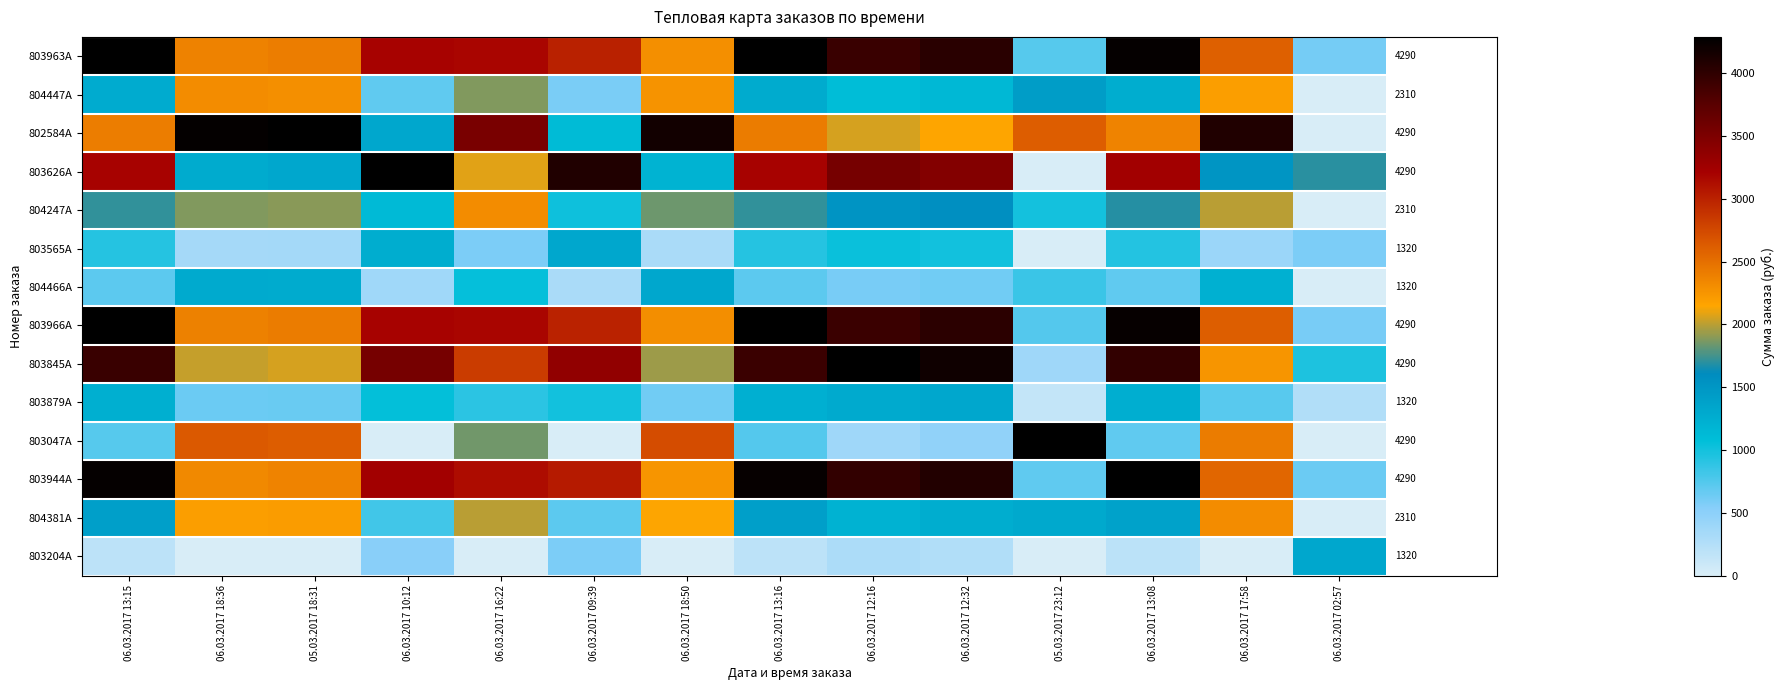

Rank the categories by 804247A value from highest to lowest.

06.03.2017 16:22, 06.03.2017 17:58, 05.03.2017 18:31, 06.03.2017 18:36, 06.03.2017 18:50, 06.03.2017 13:16, 06.03.2017 13:15, 06.03.2017 13:08, 06.03.2017 12:32, 06.03.2017 12:16, 06.03.2017 10:12, 06.03.2017 09:39, 05.03.2017 23:12, 06.03.2017 02:57